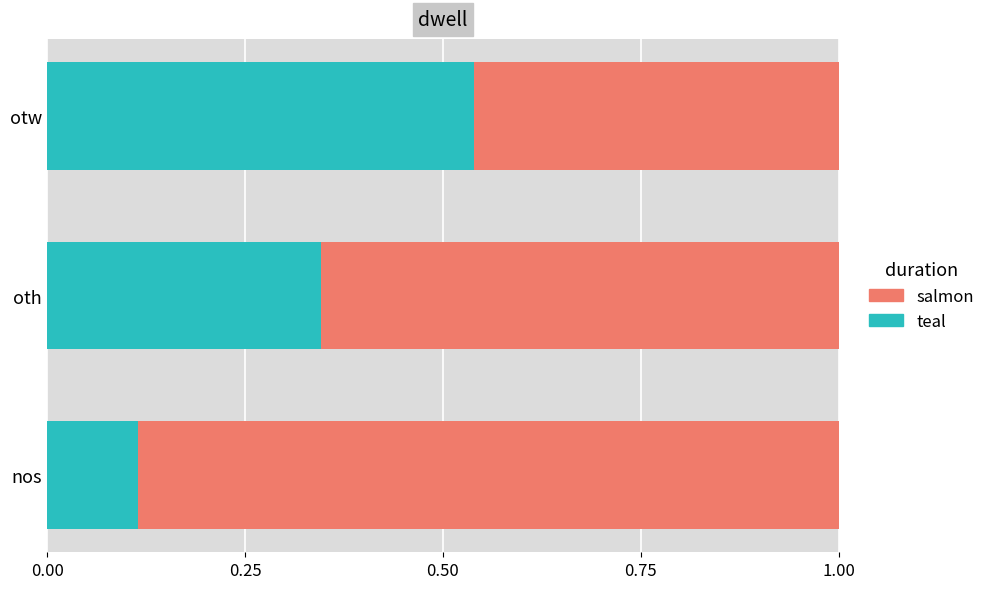

What is the total value across all series at otw?

1.0